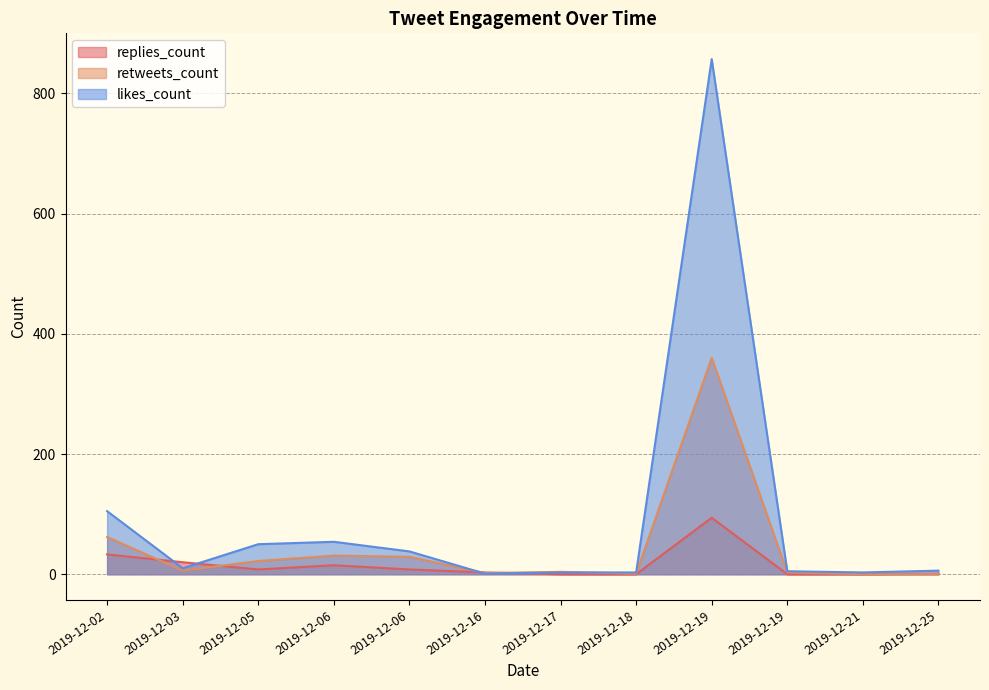

Which series ends up on top after the final intersection of replies_count and likes_count?

likes_count